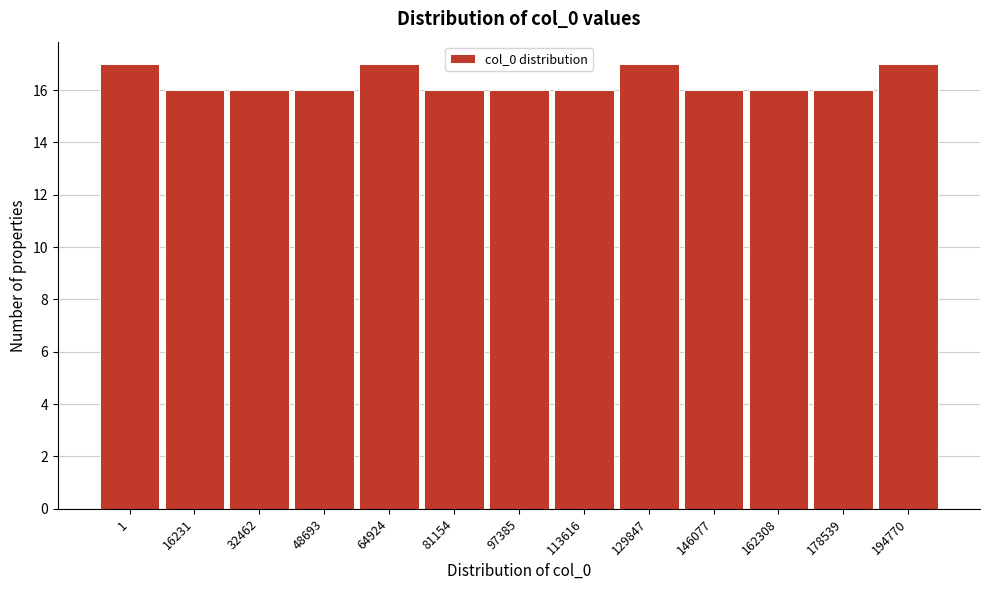

Reading right to left, list all the values displayed in this chart.

17	16	16	16	17	16	16	16	17	16	16	16	17